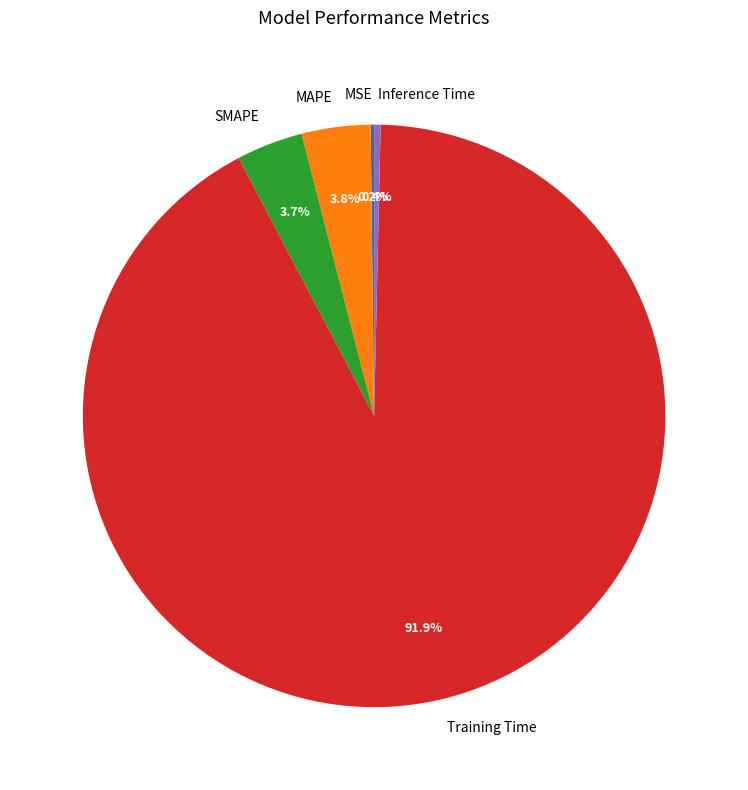

Is Inference Time the majority of the pie?

No